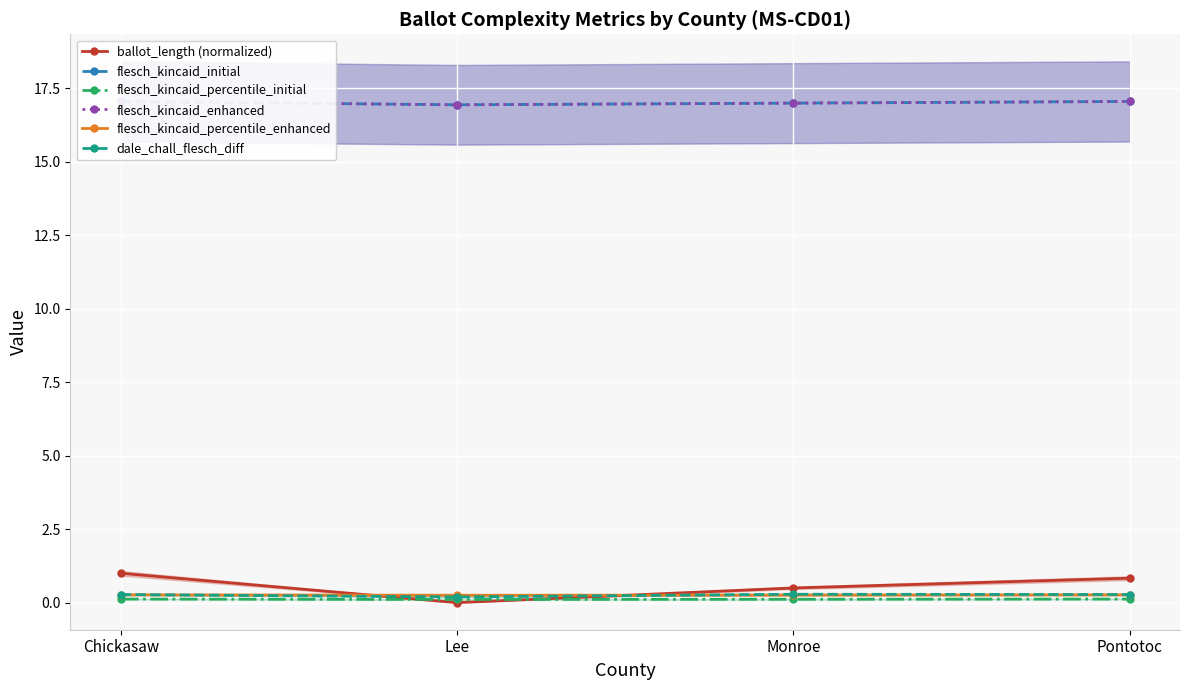

At which category does flesch_kincaid_percentile_enhanced reach its first local valley?

Lee